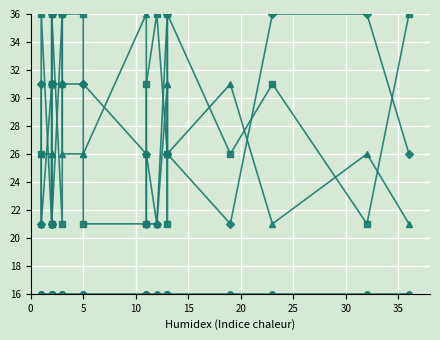

How many categories are shown in the chart?

20